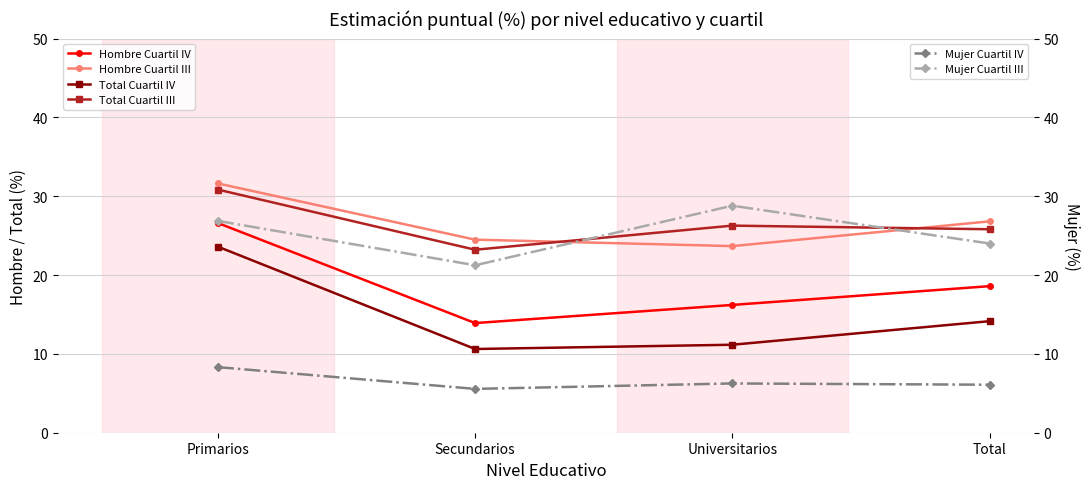

At which category does Mujer Cuartil IV reach its first local valley?

Secundarios